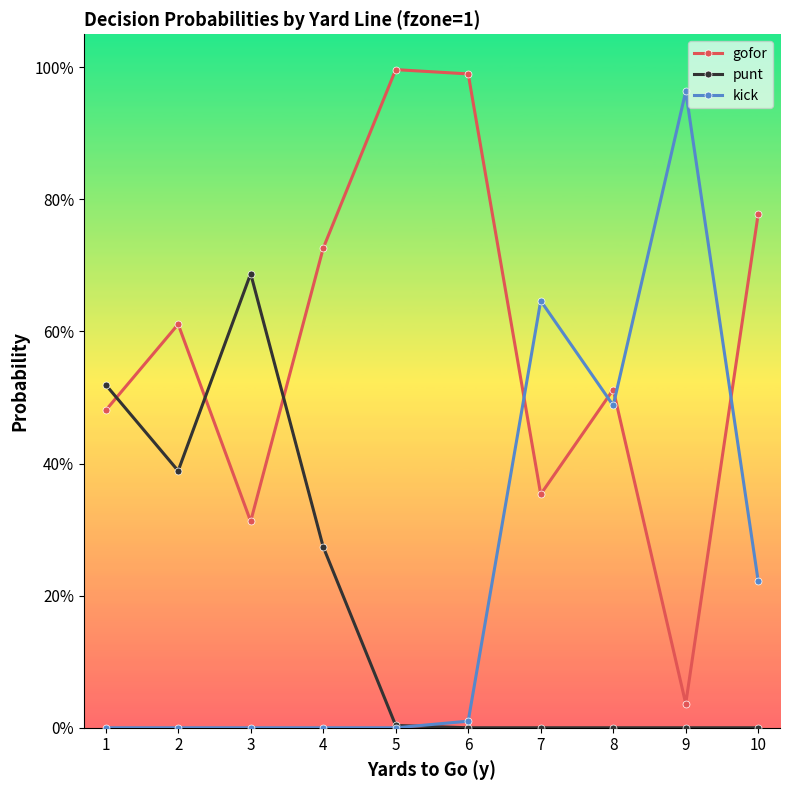

Which series ends up on top after the final intersection of punt and kick?

kick